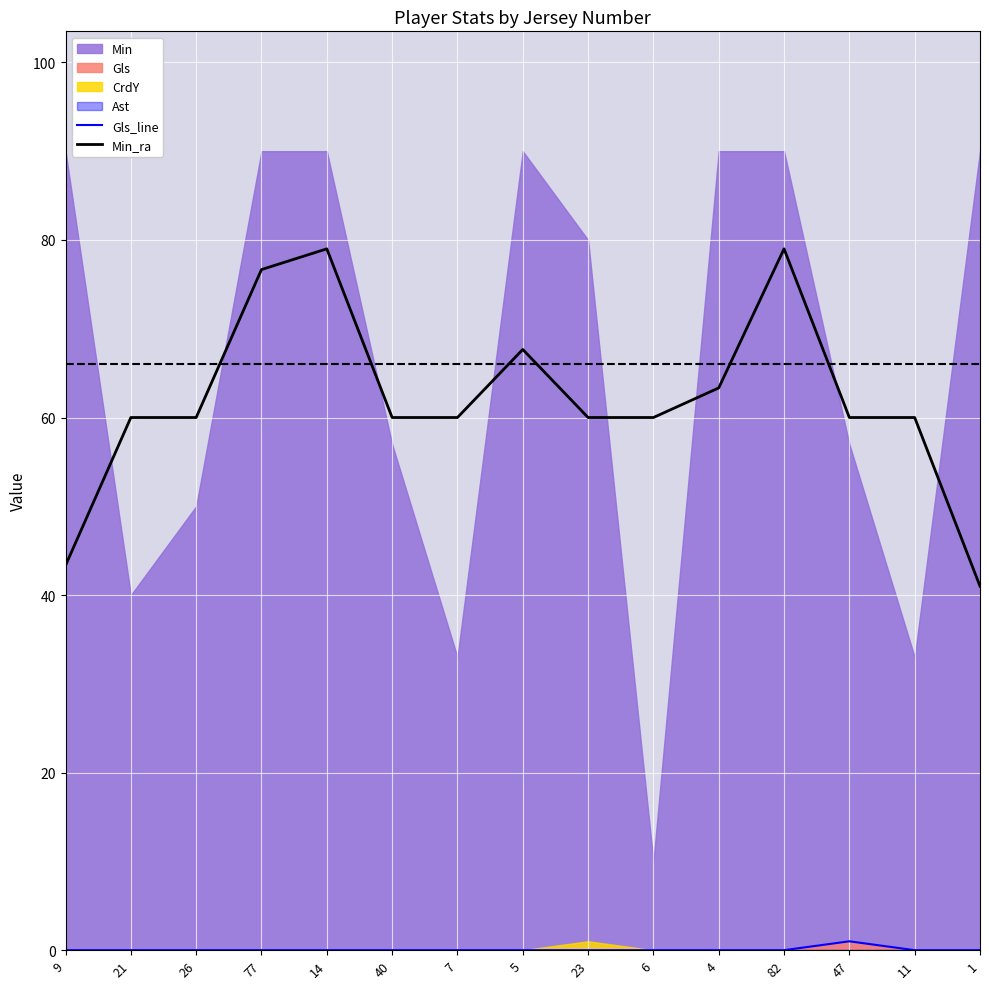

What is the difference between the maximum and second lowest values in the Gls_line series?

1.0